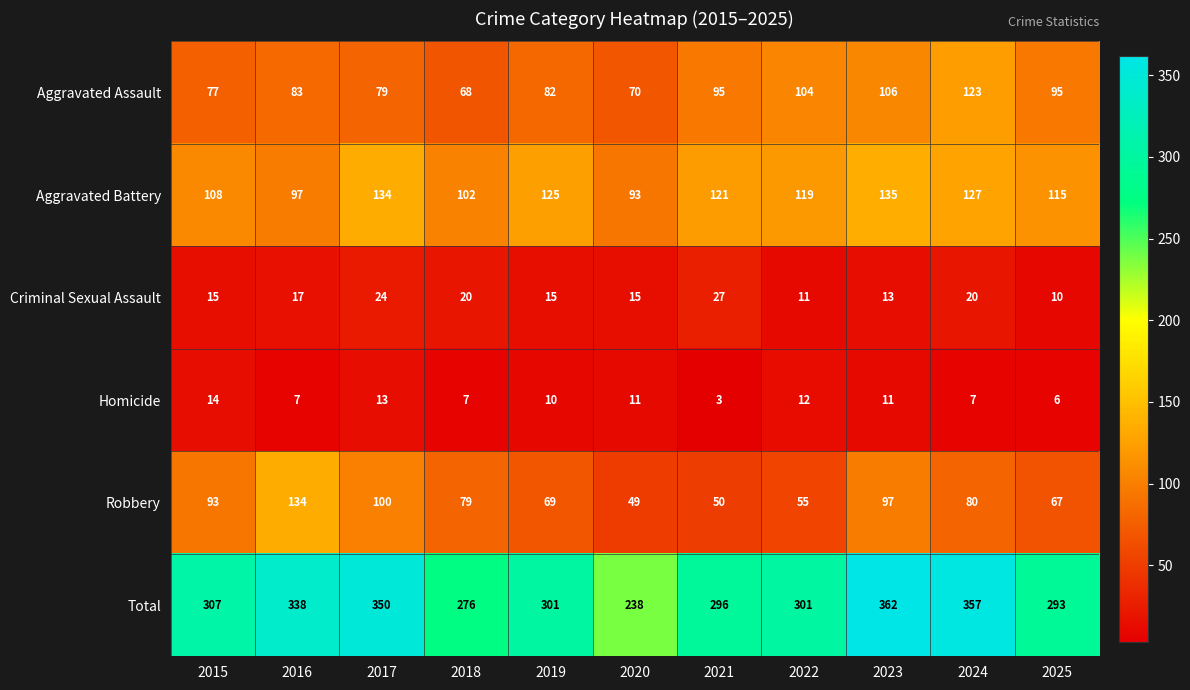

The value of Homicide at 2015 is 5. True or false?

False